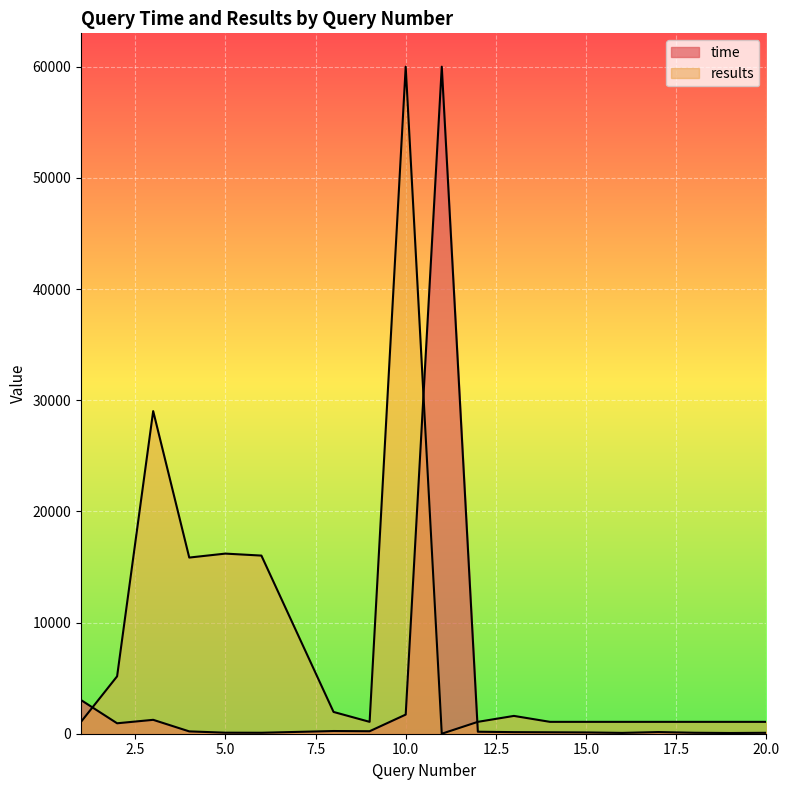

The results series shows 60000.0 at 10. True or false?

True